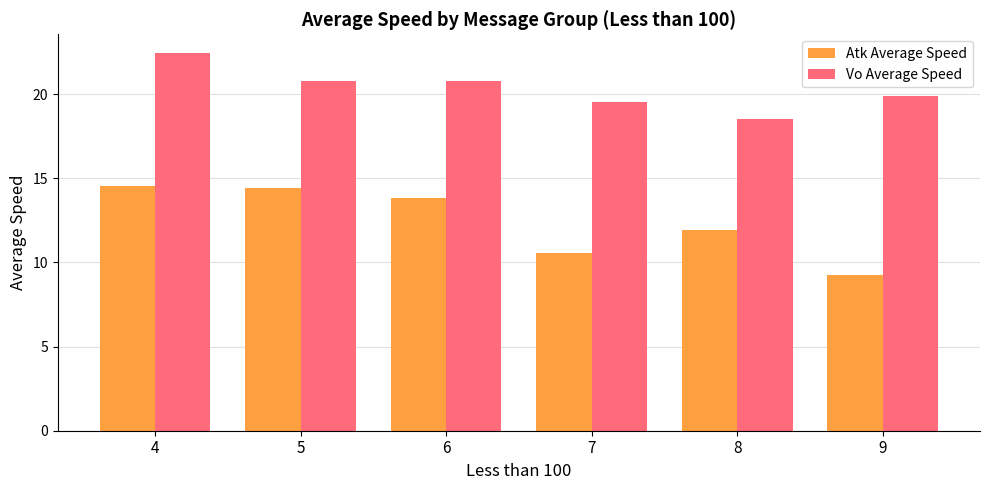

At which label does Atk Average Speed reach its minimum?

9